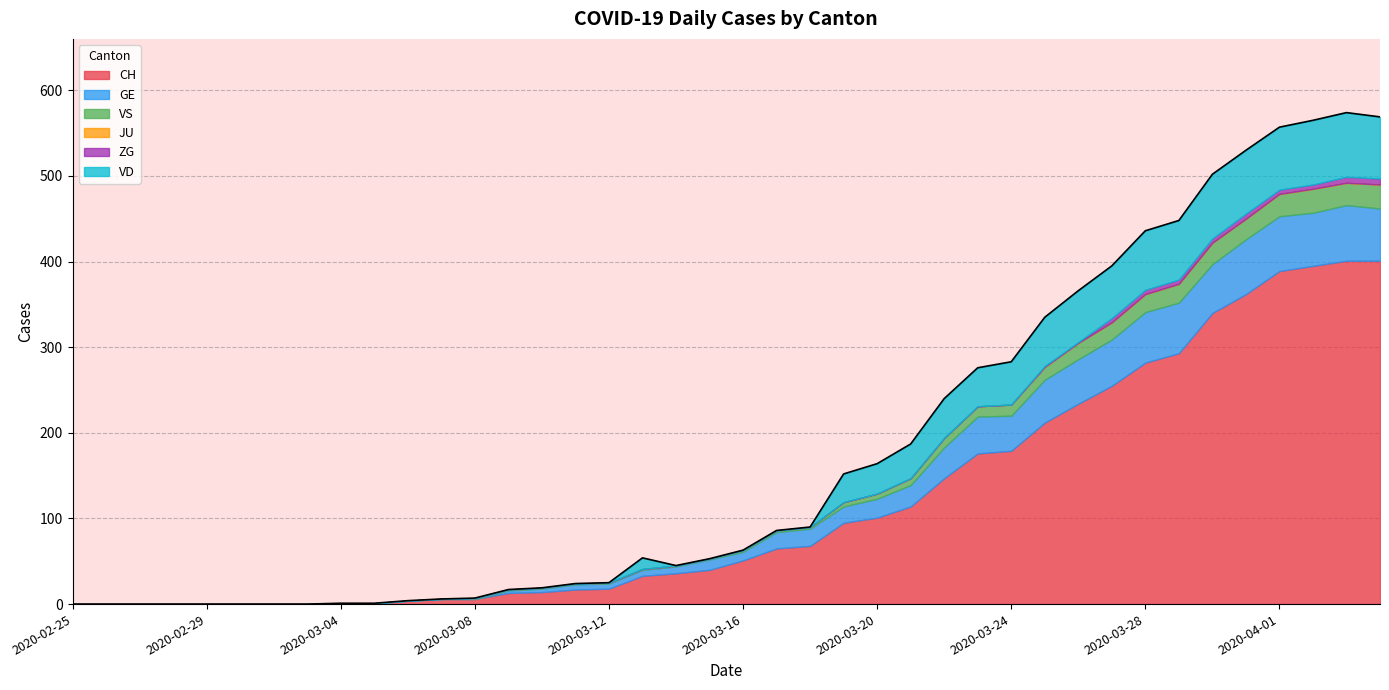

Is it true that JU equals 0 at 2020-03-20?

True